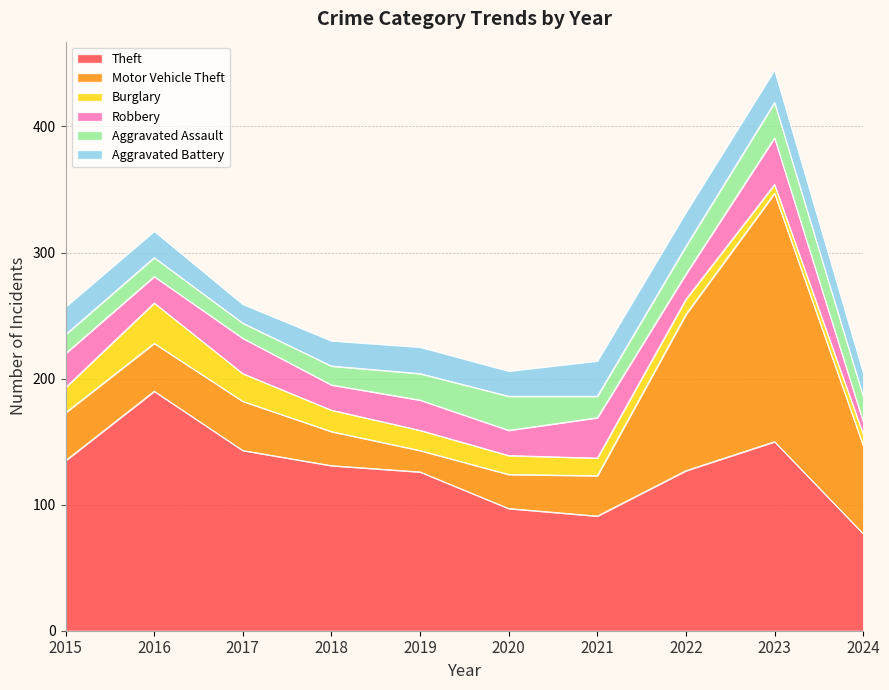

At which category does the chart reach its peak across all series?

2023